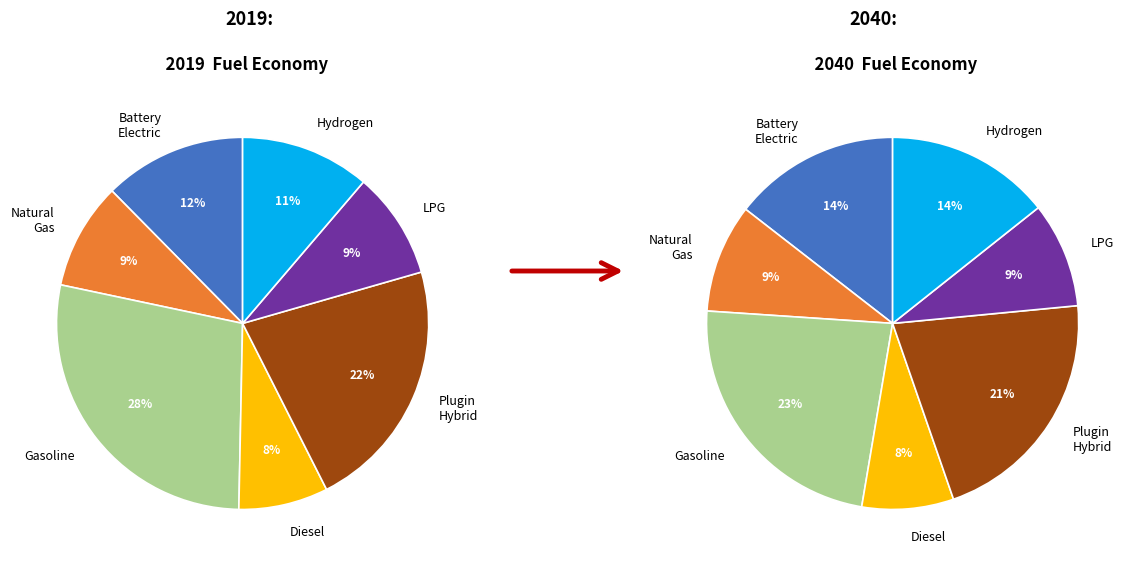

How many segments does this pie chart have?

7